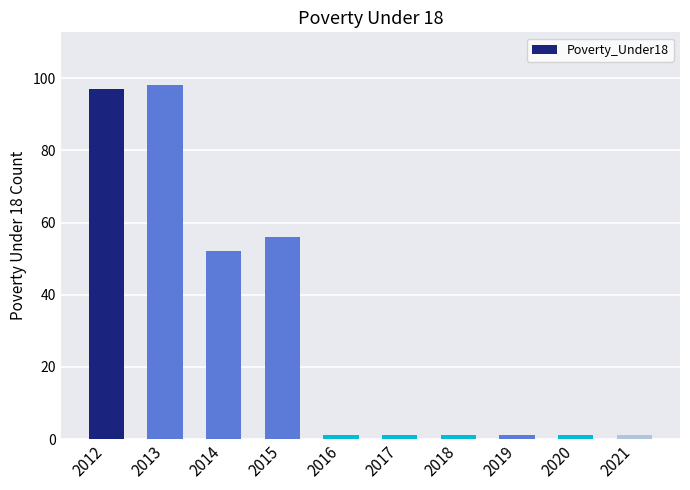

Does the chart contain any negative values?

No